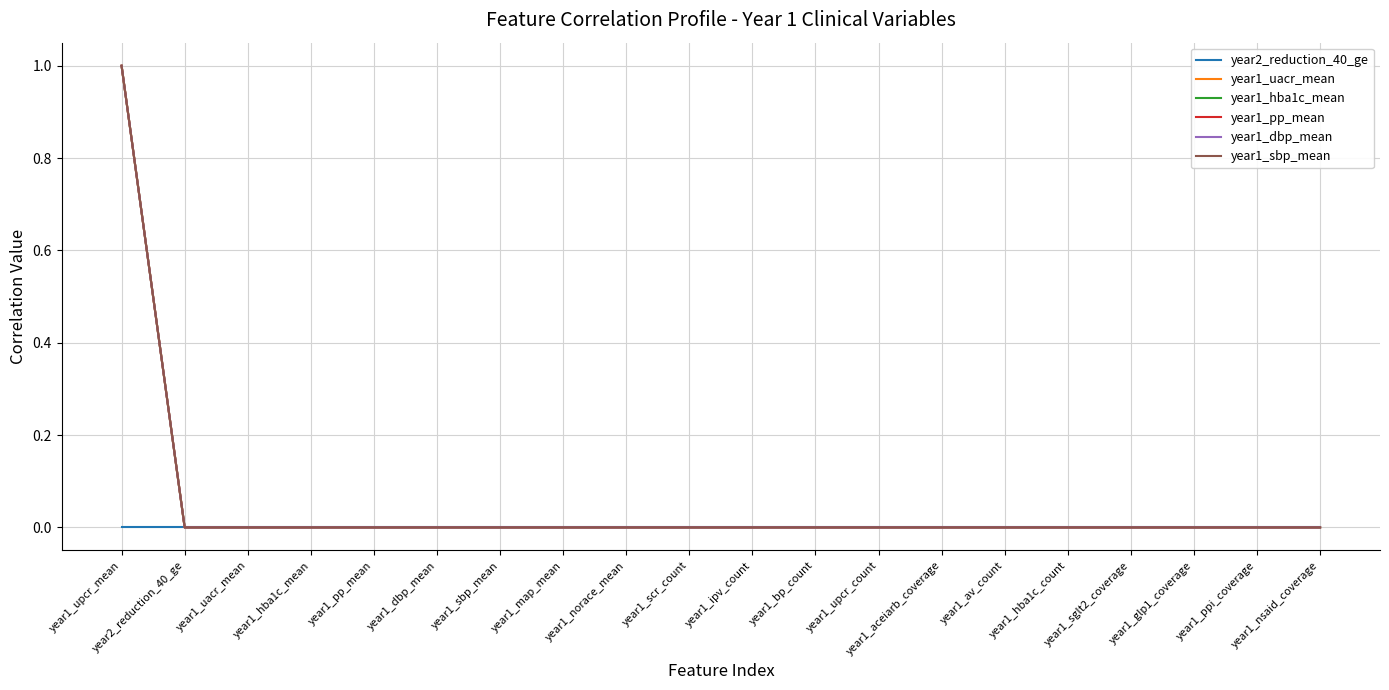

Is this an area chart (filled region under the line)?

No